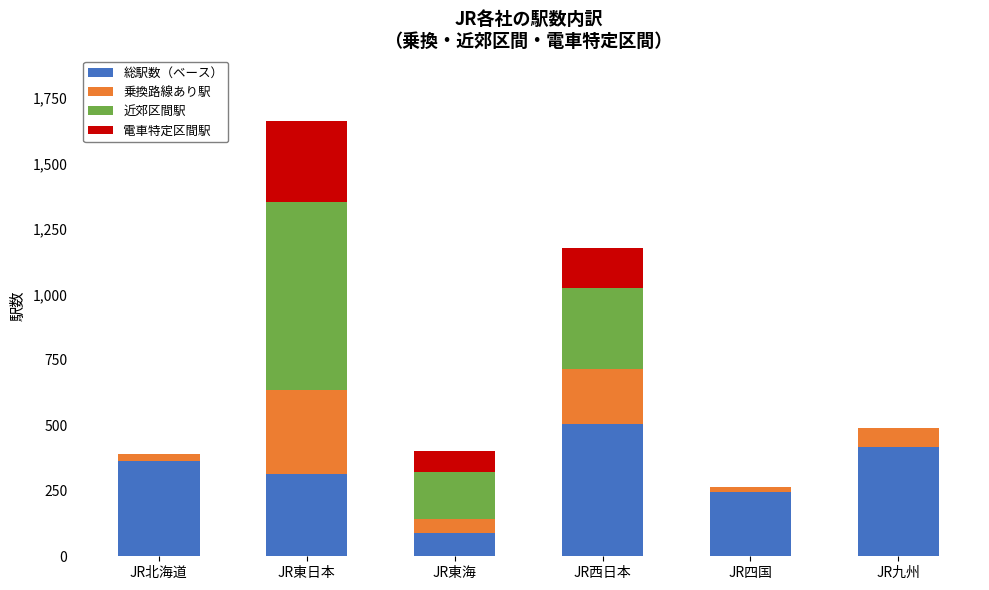

Are the bars grouped side by side (vs. stacked)?

No